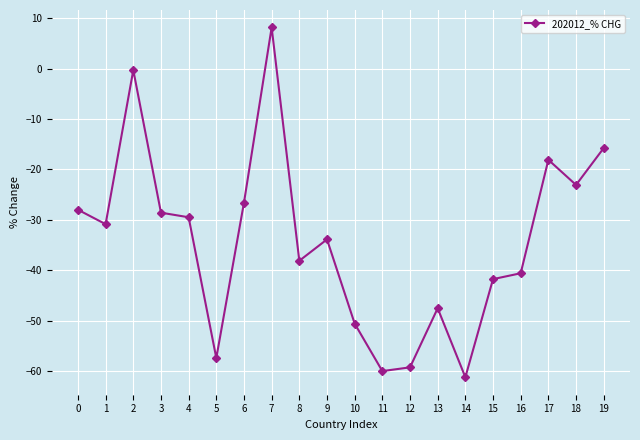

True or false: the data shows -28.6 at 3.

True